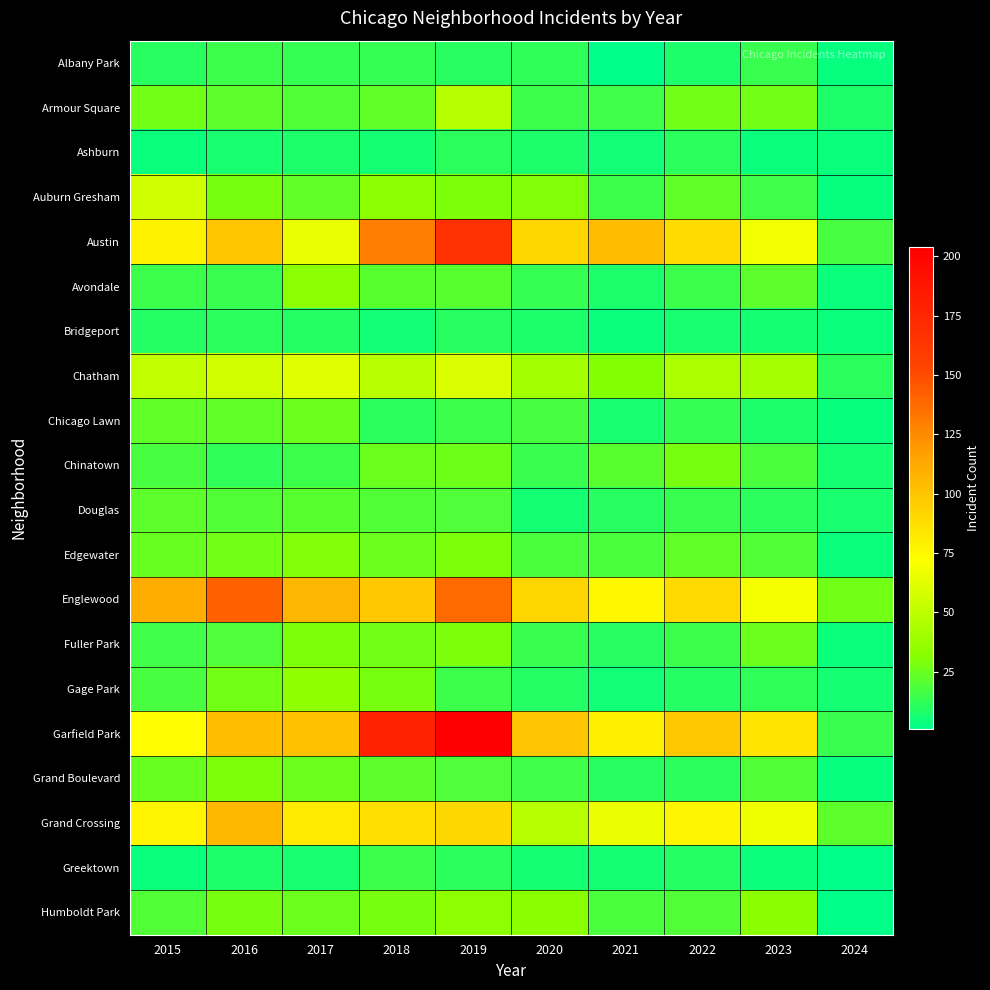

What is the total value across all series at 2017?

735